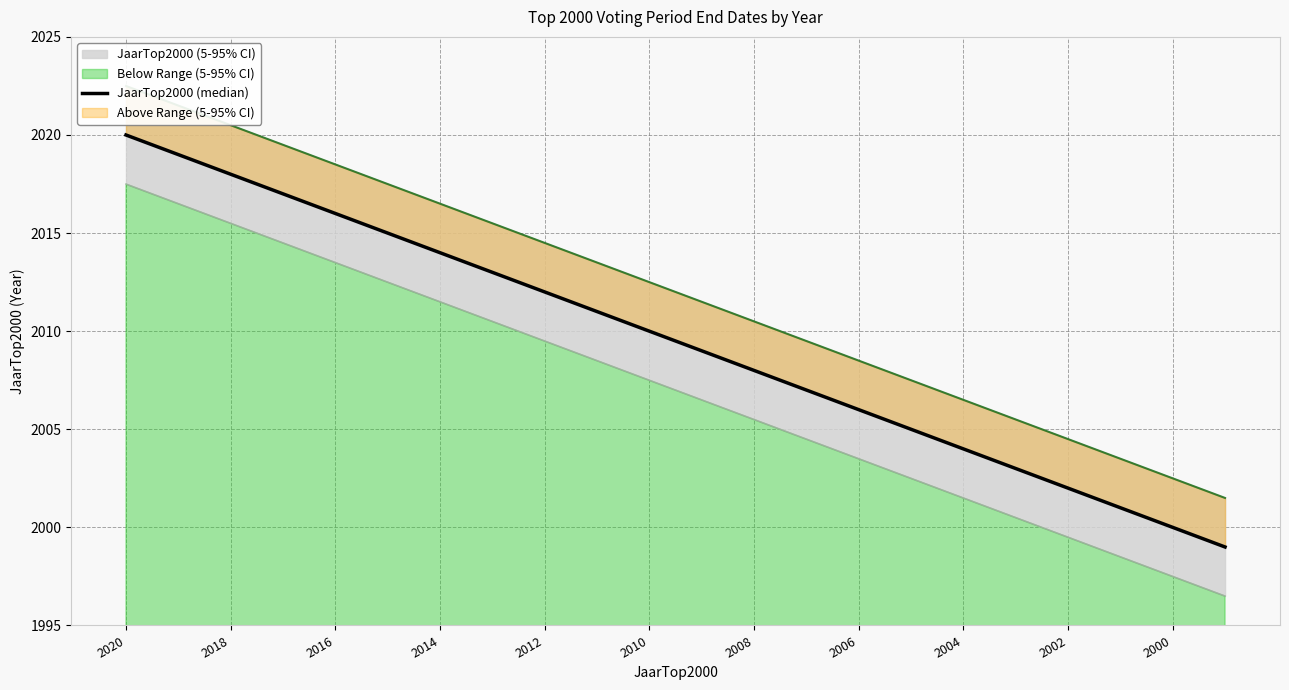

What is the approximate value at 2006, to the nearest 10?

2010